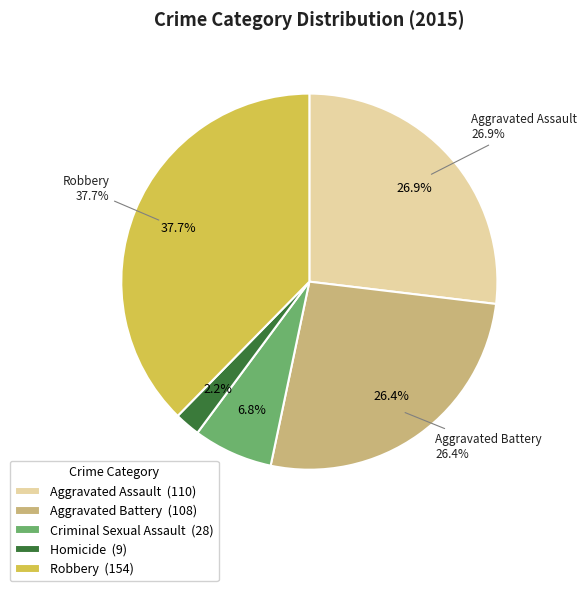

What is the change in value from Aggravated Assault to Homicide?

-101